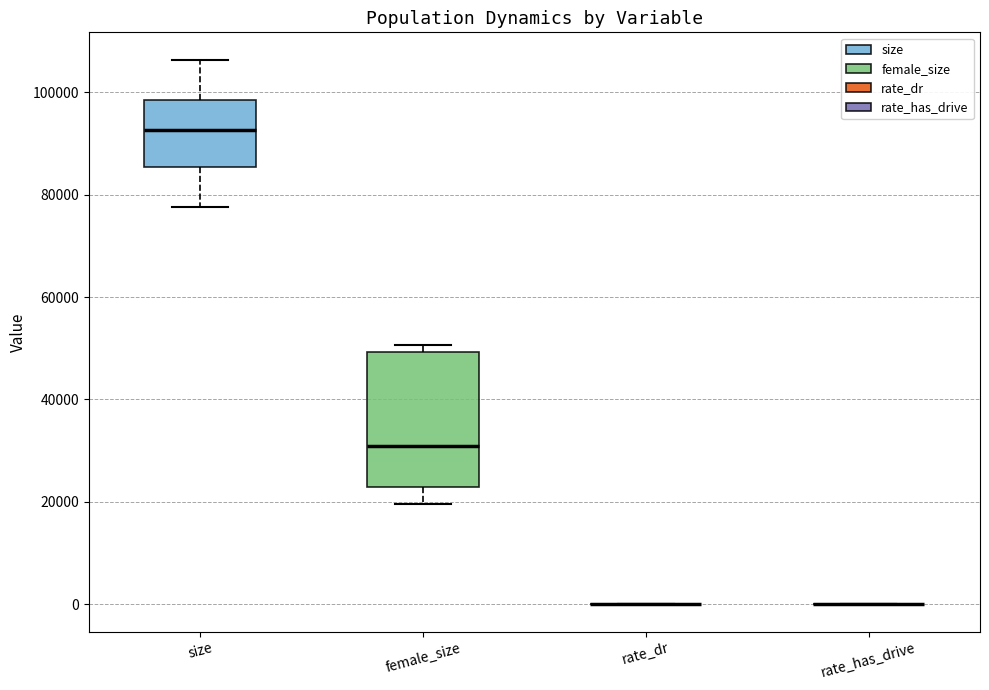

Reading left to right, transcribe this box plot: for each box, give where its median line is, the range the box spans, and where its two whiskers end, as read against the y-axis. The values are not printed on the chart, so give them approximately, as read against the axis.

size: median 92000, box 86000 to 98000, whiskers 78000 to 106000
female_size: median 30000, box 24000 to 50000, whiskers 20000 to 50000 (just above the box's upper edge)
rate_dr: box collapsed to a line at 0, whiskers 0 to 0
rate_has_drive: box collapsed to a line at 0, whiskers 0 to 0